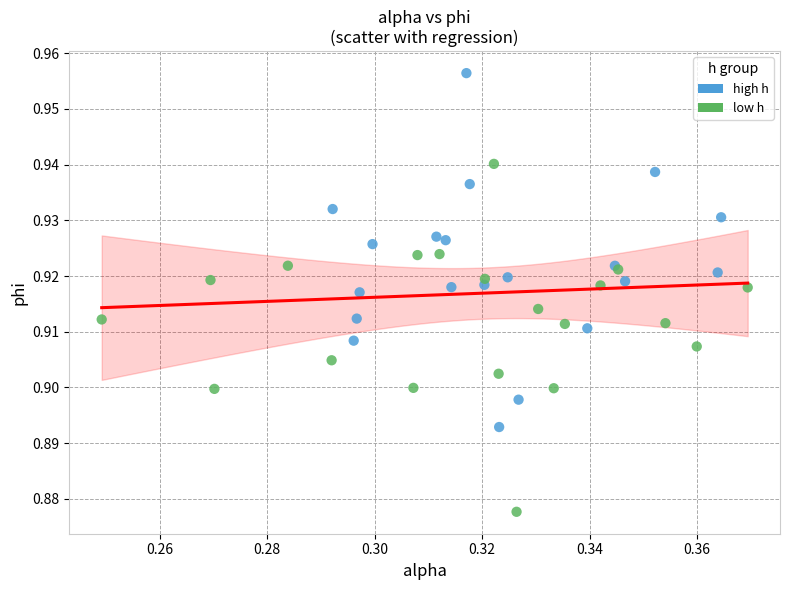

Which series reaches the minimum Y coordinate?

low h